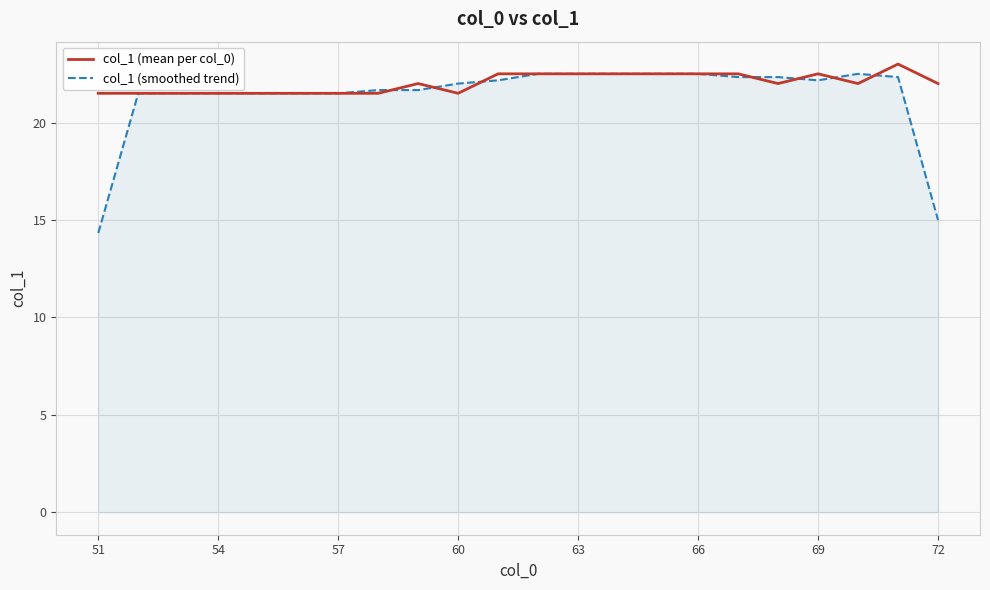

Which series has the largest range (max minus min)?

col_1 (smoothed trend)